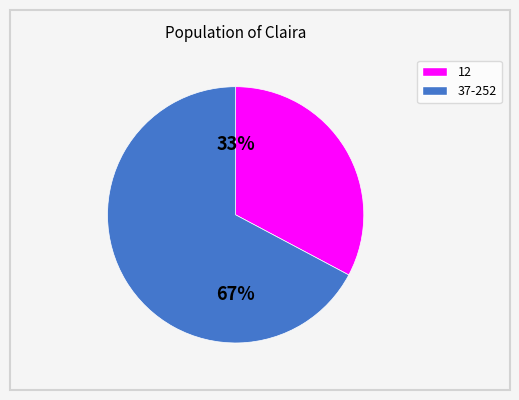

To the nearest percent, what is the average slice percentage?

50%